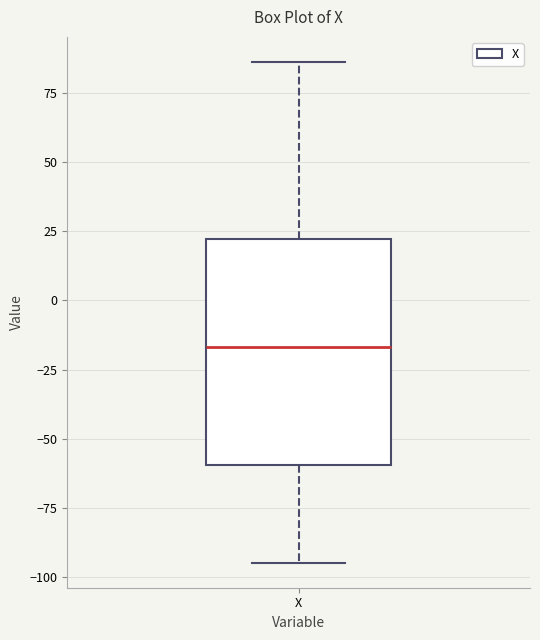

Transcribe this box plot: give where the median line is, the range the box spans, and where the two whiskers end, as read against the y-axis. The values are not printed on the chart, so give them approximately, as read against the axis.

median -15, box -60 to 20, whiskers -95 to 85